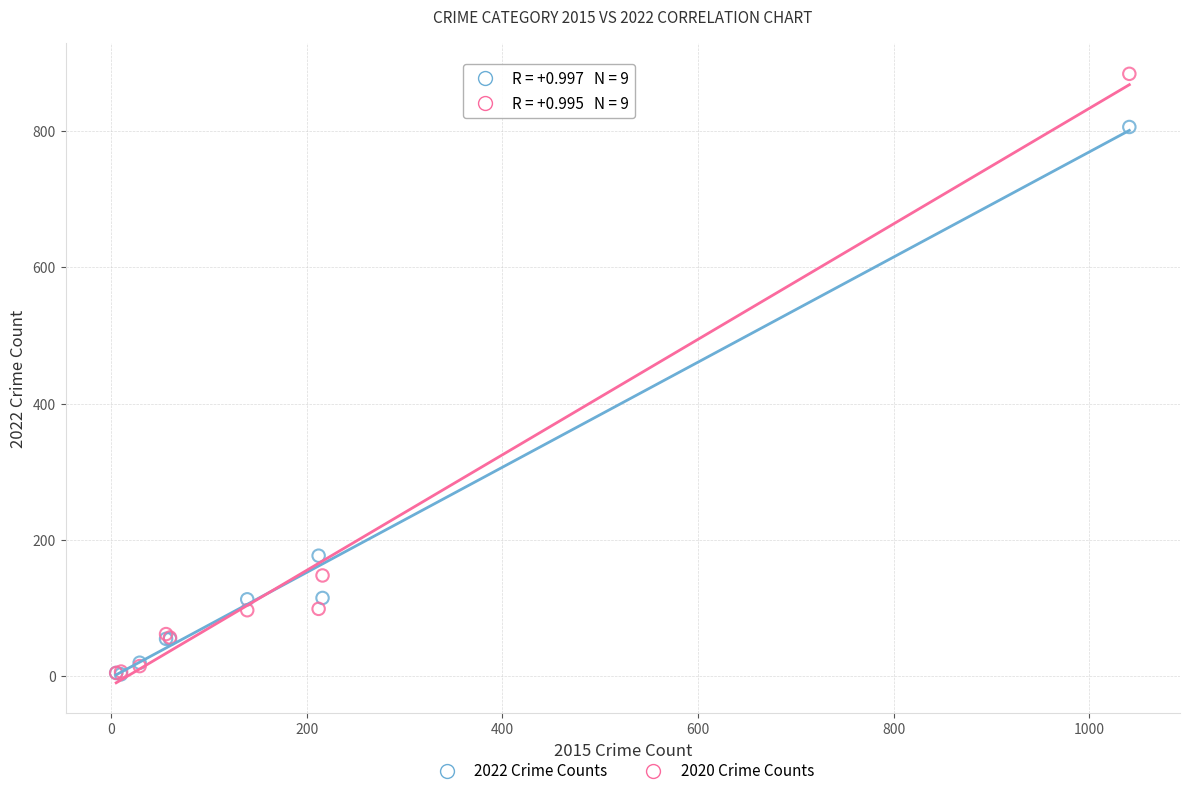

Across all series, what Y value is closest to 443?

177